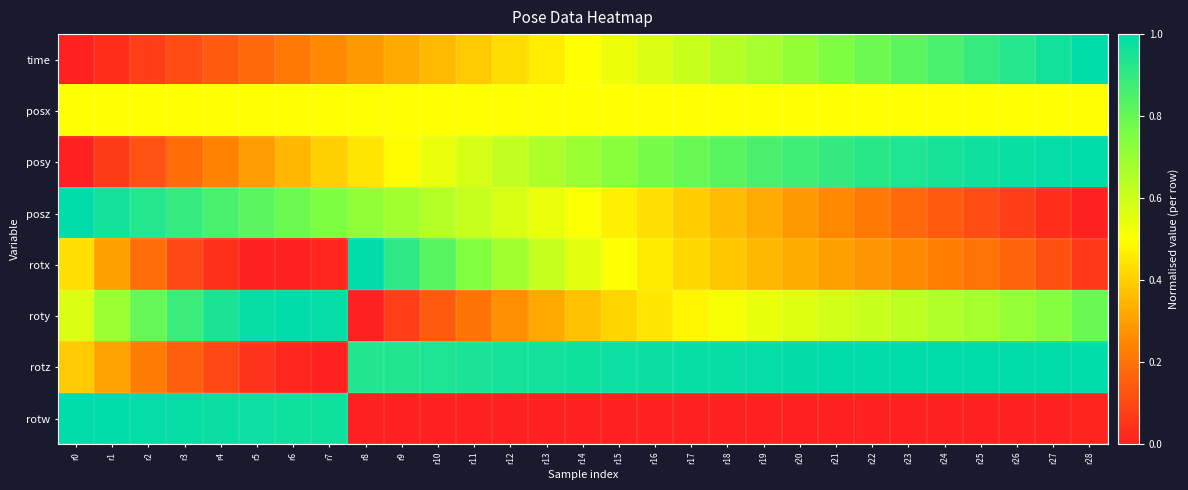

Reading right to left, extract all data points from this chart.

time: r28=1.0	r27=1.0	r26=0.9	r25=0.9	r24=0.9	r23=0.8	r22=0.8	r21=0.8	r20=0.7	r19=0.7	r18=0.6	r17=0.6	r16=0.6	r15=0.5	r14=0.5	r13=0.5	r12=0.4	r11=0.4	r10=0.4	r9=0.3	r8=0.3	r7=0.3	r6=0.2	r5=0.2	r4=0.1	r3=0.1	r2=0.1	r1=0.0	r0=0.0
posx: r28=0.5	r27=0.5	r26=0.5	r25=0.5	r24=0.5	r23=0.5	r22=0.5	r21=0.5	r20=0.5	r19=0.5	r18=0.5	r17=0.5	r16=0.5	r15=0.5	r14=0.5	r13=0.5	r12=0.5	r11=0.5	r10=0.5	r9=0.5	r8=0.5	r7=0.5	r6=0.5	r5=0.5	r4=0.5	r3=0.5	r2=0.5	r1=0.5	r0=0.5
posy: r28=1.0	r27=1.0	r26=1.0	r25=1.0	r24=1.0	r23=0.9	r22=0.9	r21=0.9	r20=0.9	r19=0.9	r18=0.8	r17=0.8	r16=0.8	r15=0.7	r14=0.7	r13=0.7	r12=0.6	r11=0.6	r10=0.5	r9=0.5	r8=0.4	r7=0.4	r6=0.3	r5=0.3	r4=0.2	r3=0.2	r2=0.1	r1=0.1	r0=0.0
posz: r28=0.0	r27=0.0	r26=0.1	r25=0.1	r24=0.1	r23=0.2	r22=0.2	r21=0.3	r20=0.3	r19=0.3	r18=0.4	r17=0.4	r16=0.4	r15=0.5	r14=0.5	r13=0.5	r12=0.6	r11=0.6	r10=0.6	r9=0.7	r8=0.7	r7=0.8	r6=0.8	r5=0.8	r4=0.9	r3=0.9	r2=0.9	r1=1.0	r0=1.0
rotx: r28=0.1	r27=0.1	r26=0.2	r25=0.2	r24=0.2	r23=0.3	r22=0.3	r21=0.3	r20=0.3	r19=0.4	r18=0.4	r17=0.4	r16=0.5	r15=0.5	r14=0.6	r13=0.6	r12=0.7	r11=0.7	r10=0.8	r9=0.9	r8=1.0	r7=0.0	r6=0.0	r5=0.0	r4=0.0	r3=0.1	r2=0.2	r1=0.3	r0=0.4
roty: r28=0.8	r27=0.7	r26=0.7	r25=0.7	r24=0.7	r23=0.6	r22=0.6	r21=0.6	r20=0.6	r19=0.5	r18=0.5	r17=0.5	r16=0.5	r15=0.4	r14=0.4	r13=0.3	r12=0.3	r11=0.2	r10=0.1	r9=0.1	r8=0.0	r7=1.0	r6=1.0	r5=1.0	r4=0.9	r3=0.9	r2=0.8	r1=0.7	r0=0.6
rotz: r28=1.0	r27=1.0	r26=1.0	r25=1.0	r24=1.0	r23=1.0	r22=1.0	r21=1.0	r20=1.0	r19=1.0	r18=1.0	r17=1.0	r16=1.0	r15=1.0	r14=1.0	r13=1.0	r12=1.0	r11=1.0	r10=0.9	r9=0.9	r8=0.9	r7=0.0	r6=0.0	r5=0.0	r4=0.1	r3=0.2	r2=0.2	r1=0.3	r0=0.4
rotw: r28=0.0	r27=0.0	r26=0.0	r25=0.0	r24=0.0	r23=0.0	r22=0.0	r21=0.0	r20=0.0	r19=0.0	r18=0.0	r17=0.0	r16=0.0	r15=0.0	r14=0.0	r13=0.0	r12=0.0	r11=0.0	r10=0.0	r9=0.0	r8=0.0	r7=1.0	r6=1.0	r5=1.0	r4=1.0	r3=1.0	r2=1.0	r1=1.0	r0=1.0